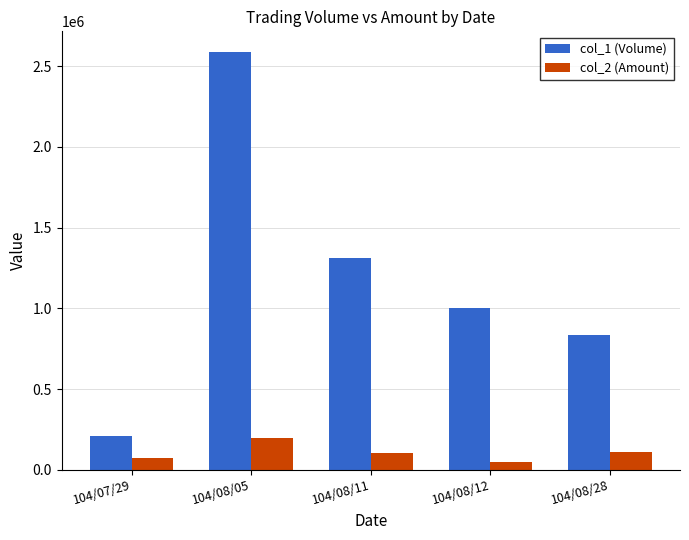

Which series has the largest total across all categories?

col_1 (Volume)